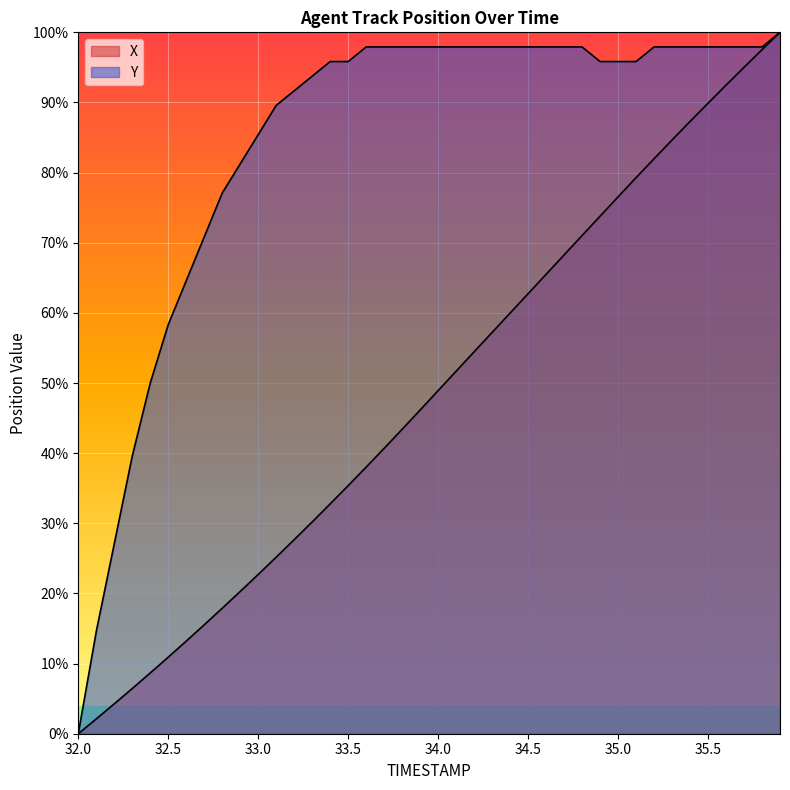

Which series has the largest total across all categories?

Y